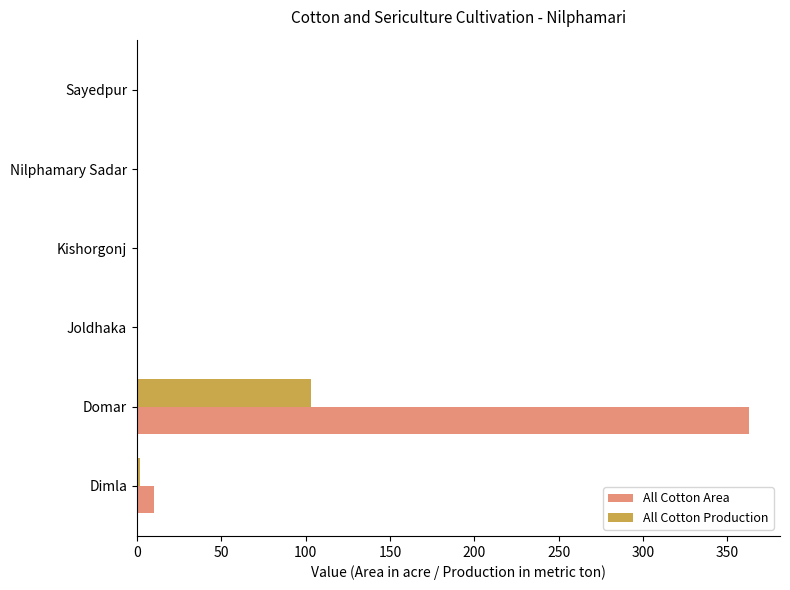

What value does the All Cotton Production series have at Domar?

103